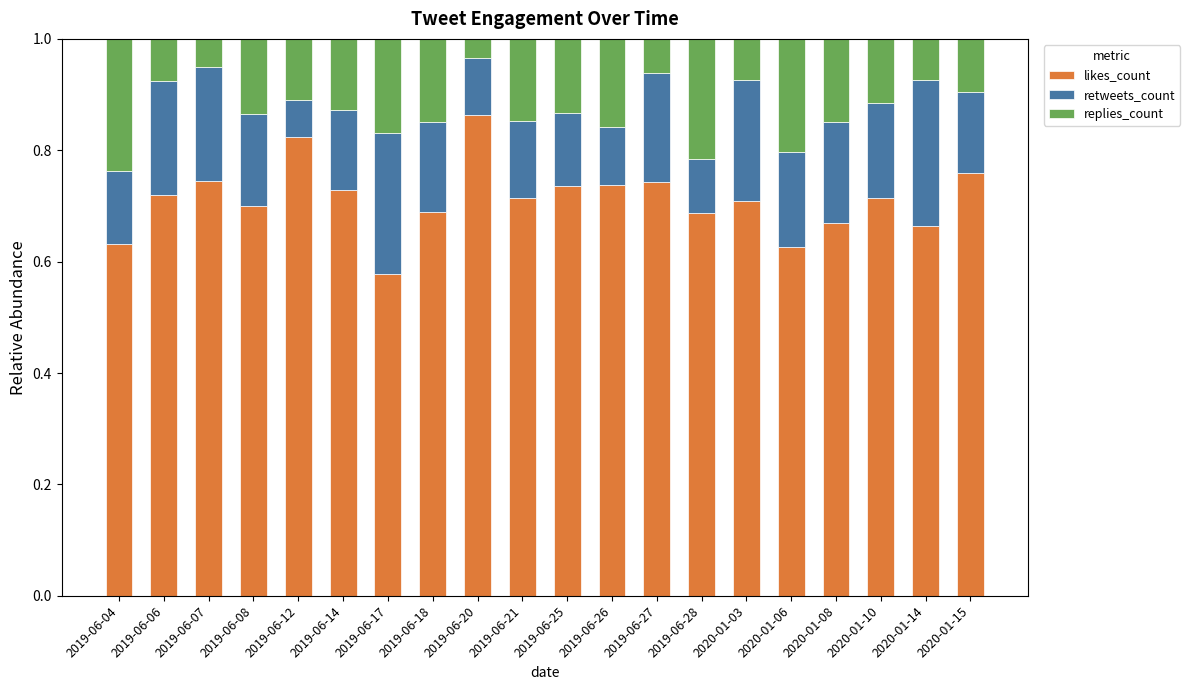

Is it true that likes_count equals 0.5 at 2020-01-08?

False